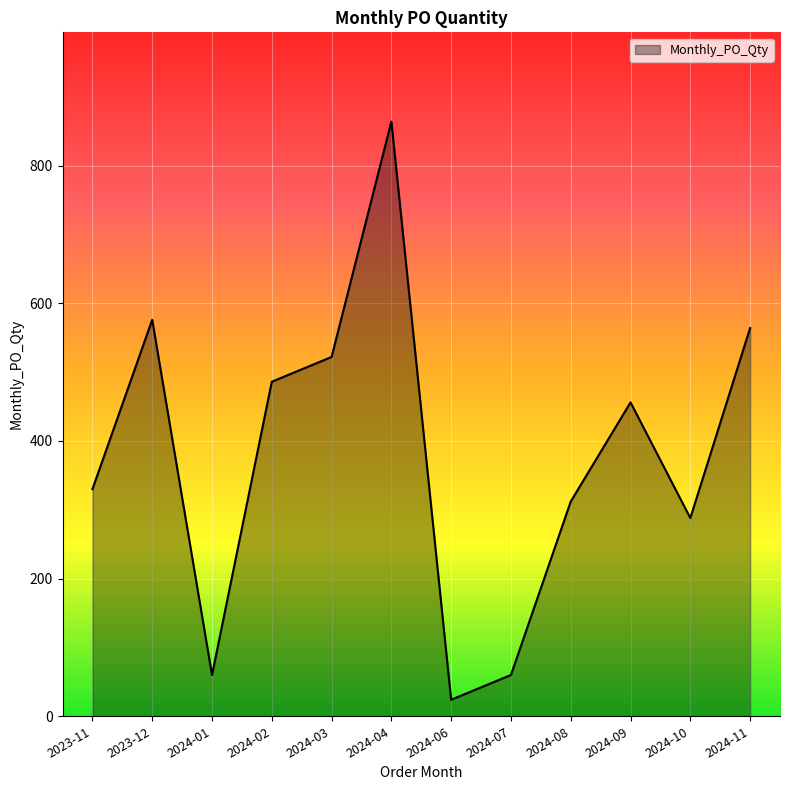

Between 2024-11 and 2024-06, which is larger?

2024-11